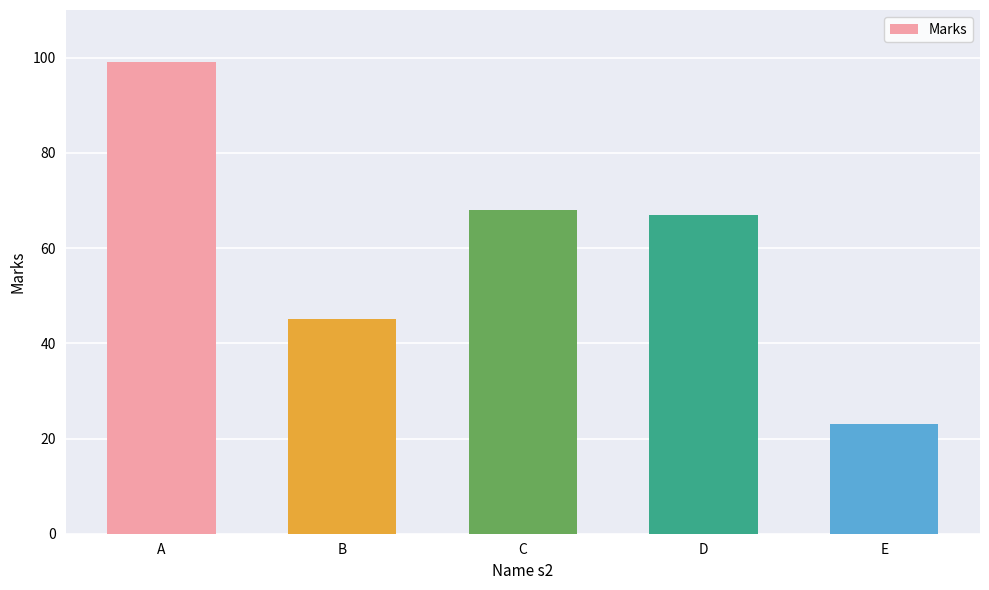

The chart shows a value of 23 at E. True or false?

True